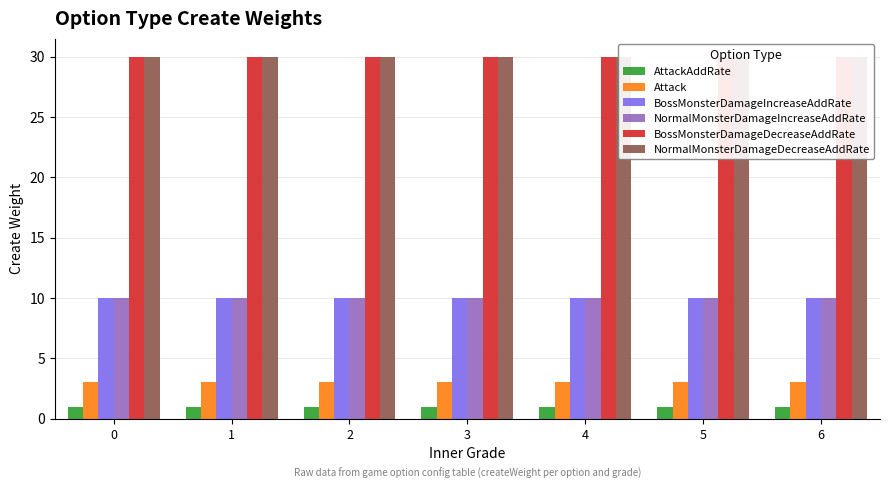

The NormalMonsterDamageDecreaseAddRate series shows 30 at 1. True or false?

True